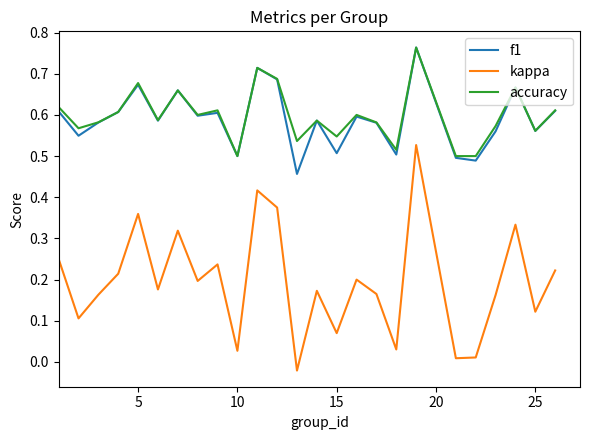

True or false: kappa and f1 cross at least once.

False